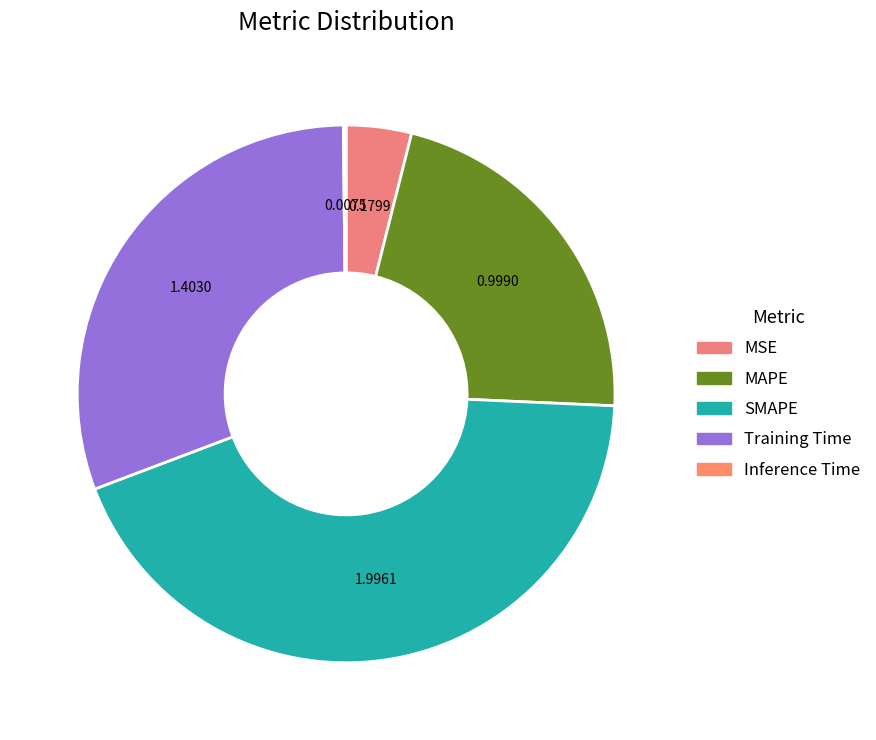

Is MAPE the majority of the pie?

No